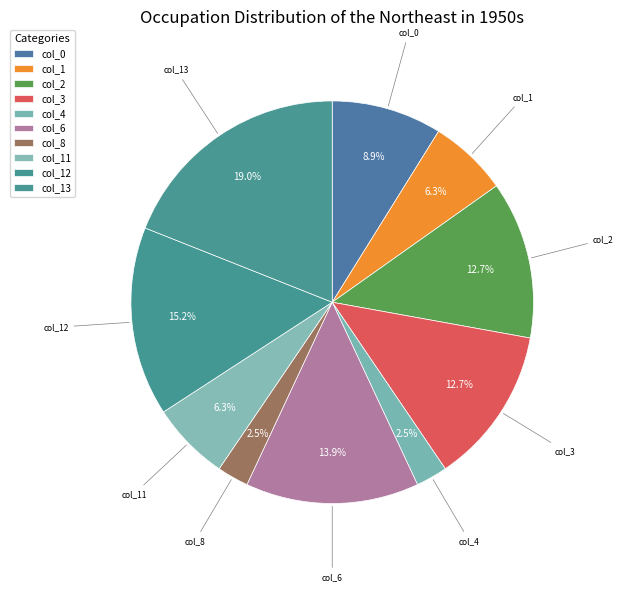

How many segments does this pie chart have?

10